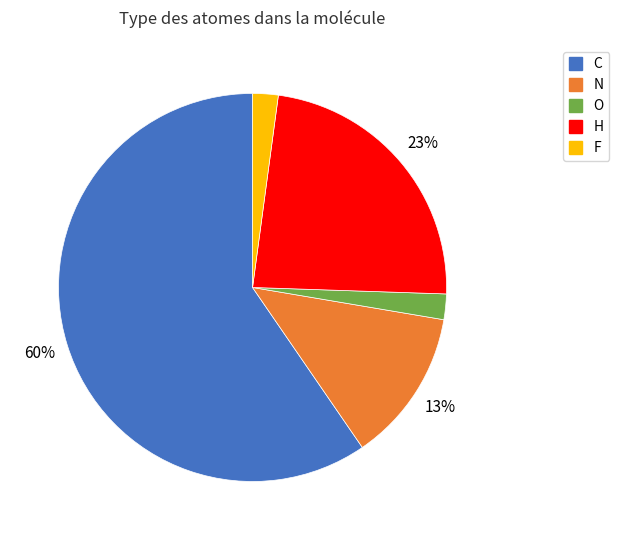

The C slice represents 60% of the pie. True or false?

True